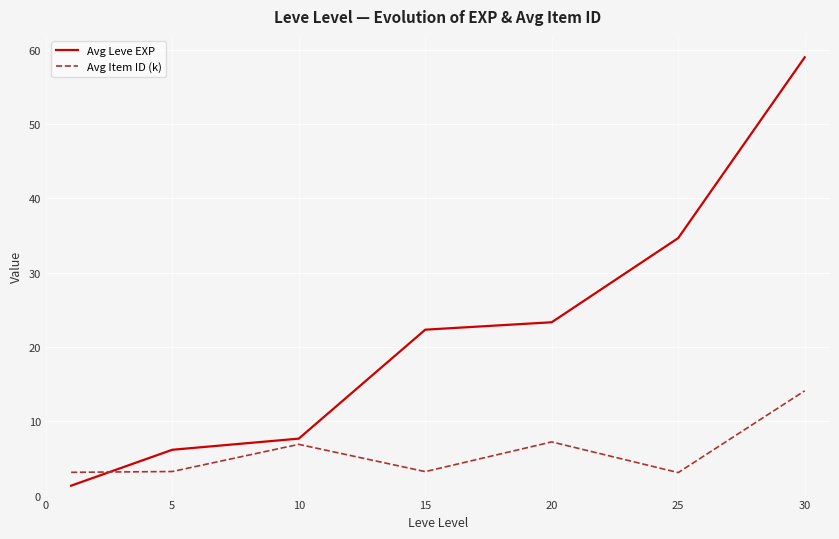

Which series has the widest spread of values?

Avg Leve EXP